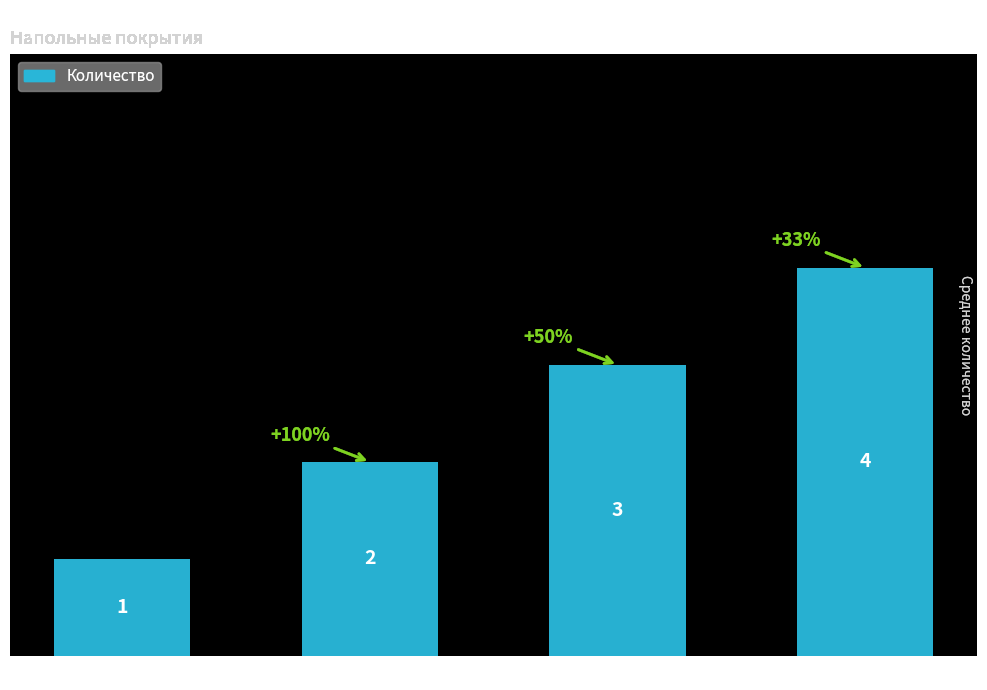

What is the difference between the maximum and minimum values?

3